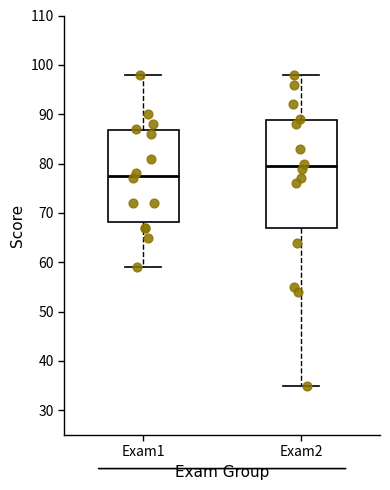

Reading left to right, transcribe this box plot: for each box, give where its median line is, the range the box spans, and where its two whiskers end, as read against the y-axis. The values are not printed on the chart, so give them approximately, as read against the axis.

Exam1: median 78, box 68 to 87, whiskers 59 to 98
Exam2: median 80, box 67 to 89, whiskers 35 to 98